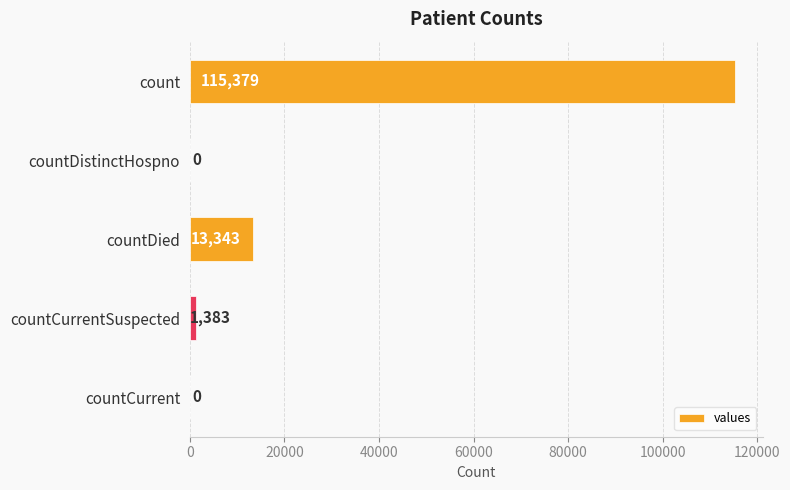

What is the greatest value displayed?

115379